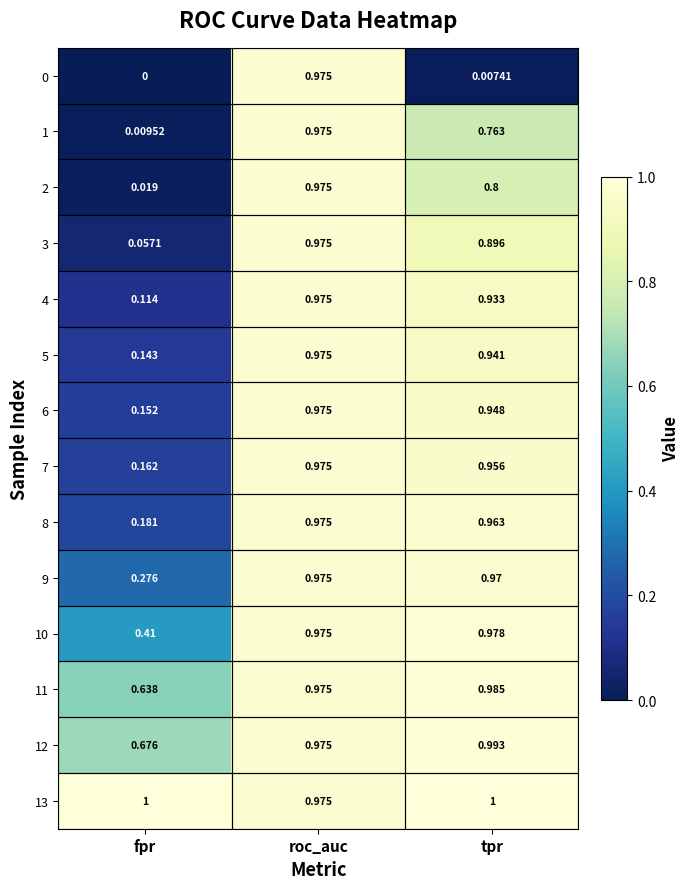

List the labels in order of 2 value, largest first.

roc_auc, tpr, fpr